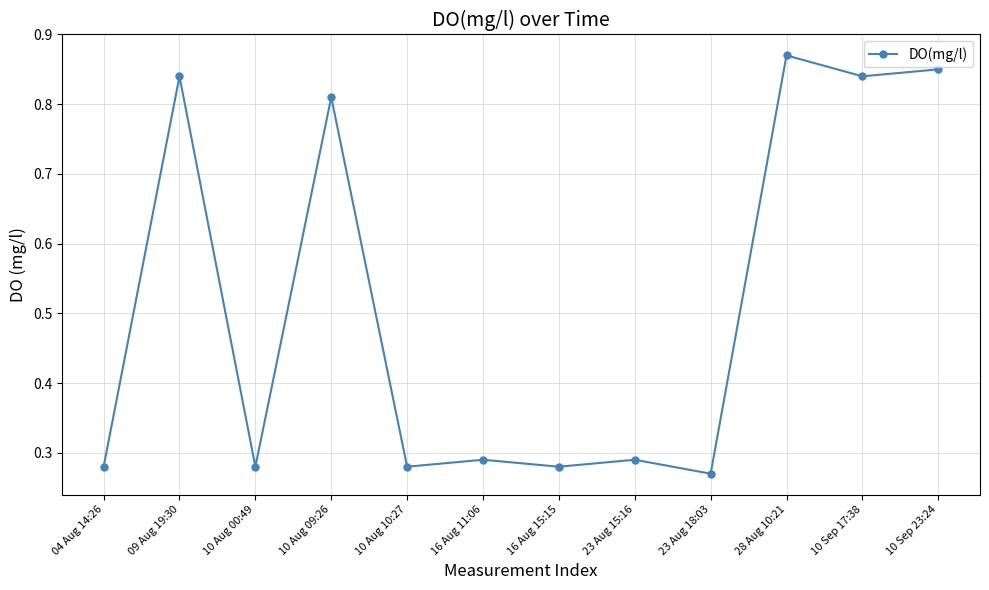

What is the sum of all values?

6.2